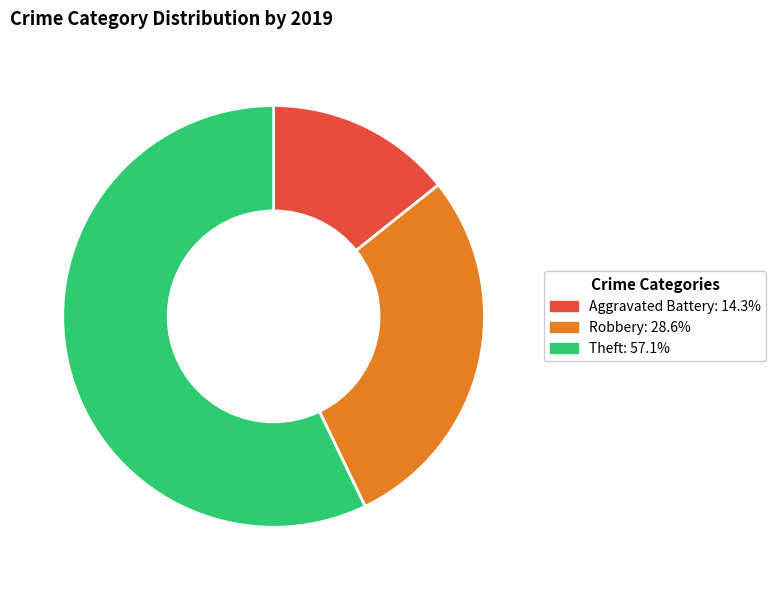

Which slice is the smallest?

Aggravated Battery